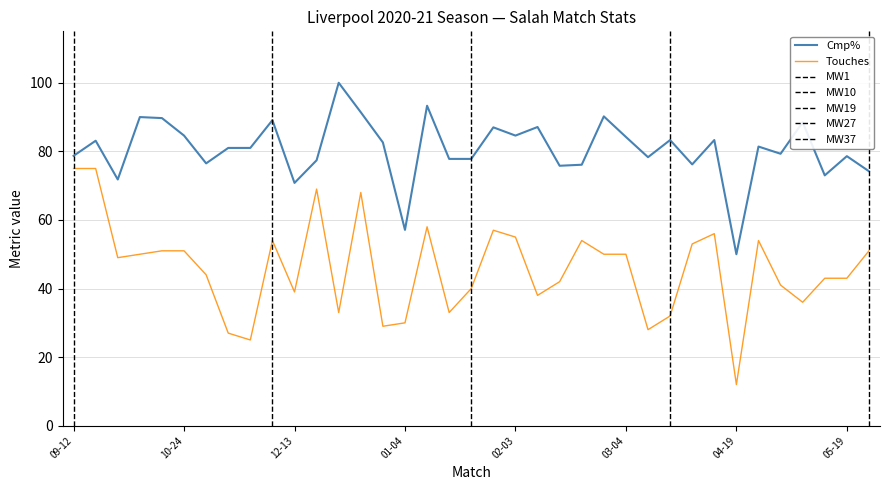

Where is the first local minimum for Cmp%?

2020-09-28